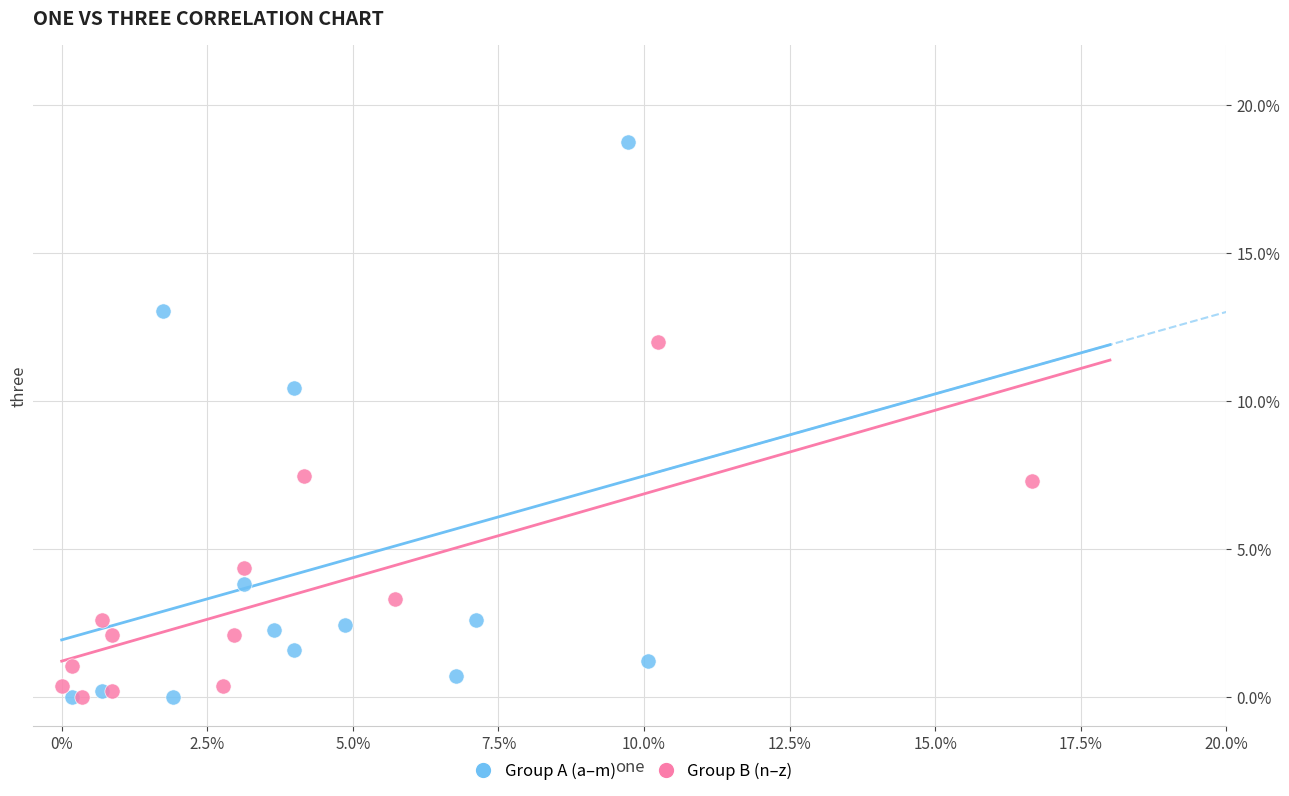

What are all the series names shown in the legend?

Group A (a–m), Group B (n–z)